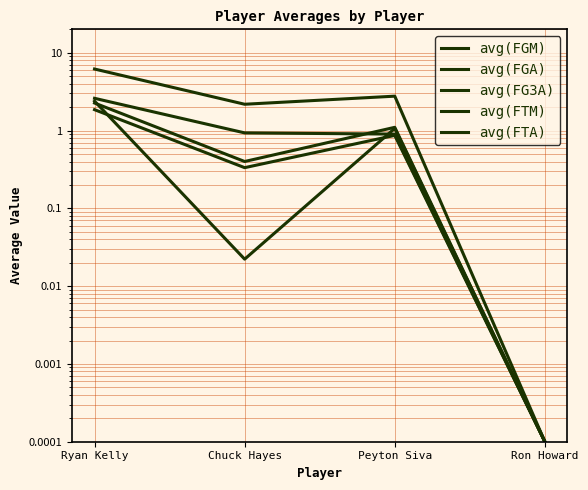

Reading left to right, what are all the values shown in this chart?

avg(FGM): 2.6	0.9	0.9	0.0
avg(FGA): 6.2	2.2	2.8	0.0
avg(FG3A): 2.4	0.0	1.1	0.0
avg(FTM): 1.9	0.3	0.9	0.0
avg(FTA): 2.3	0.4	1.1	0.0